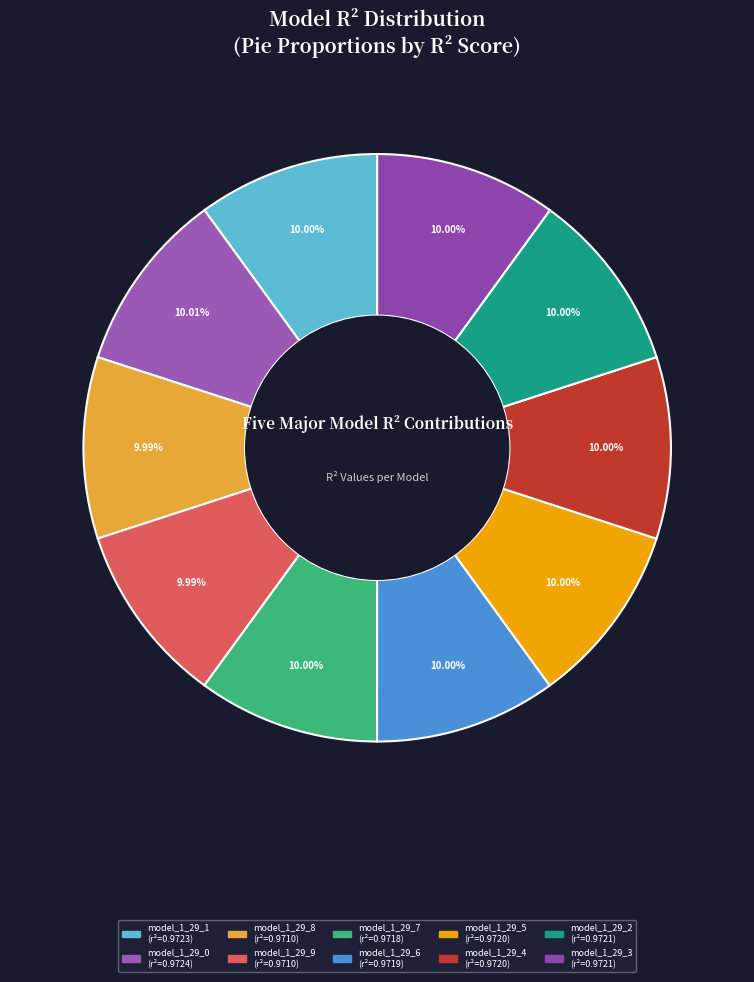

Is it true that model_1_29_8 is 1% of the pie?

False